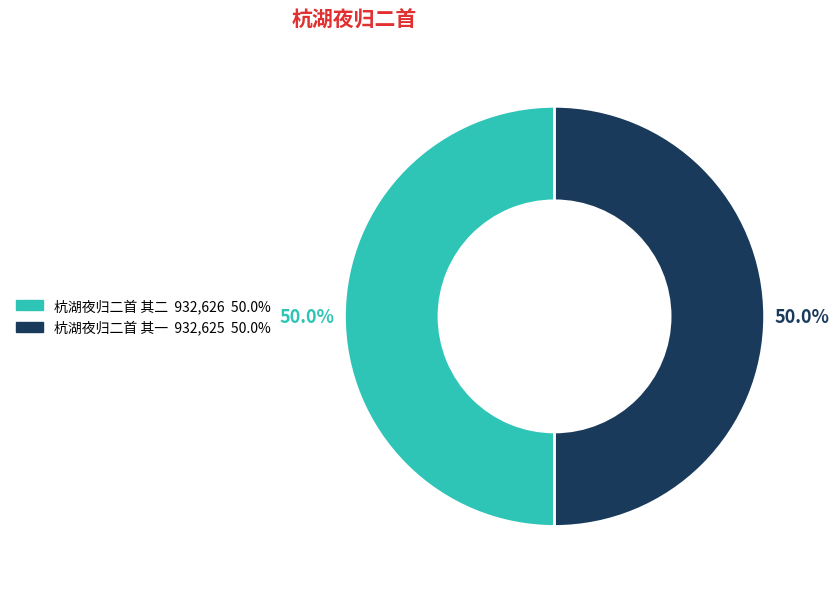

How many segments does this pie chart have?

2